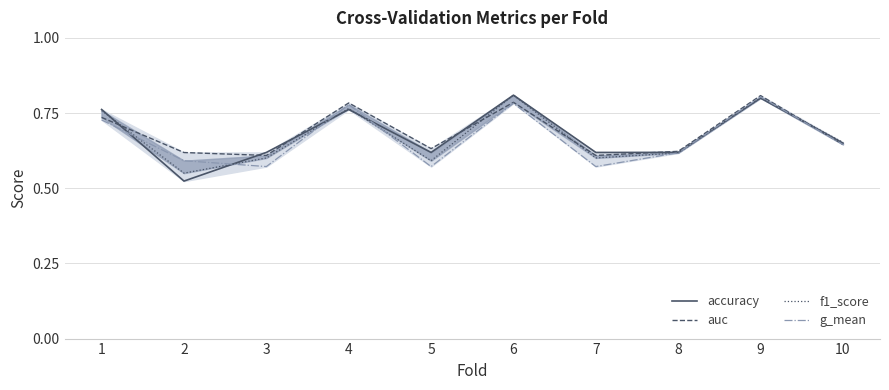

Count the g_mean values in the range 0 to 1.

10